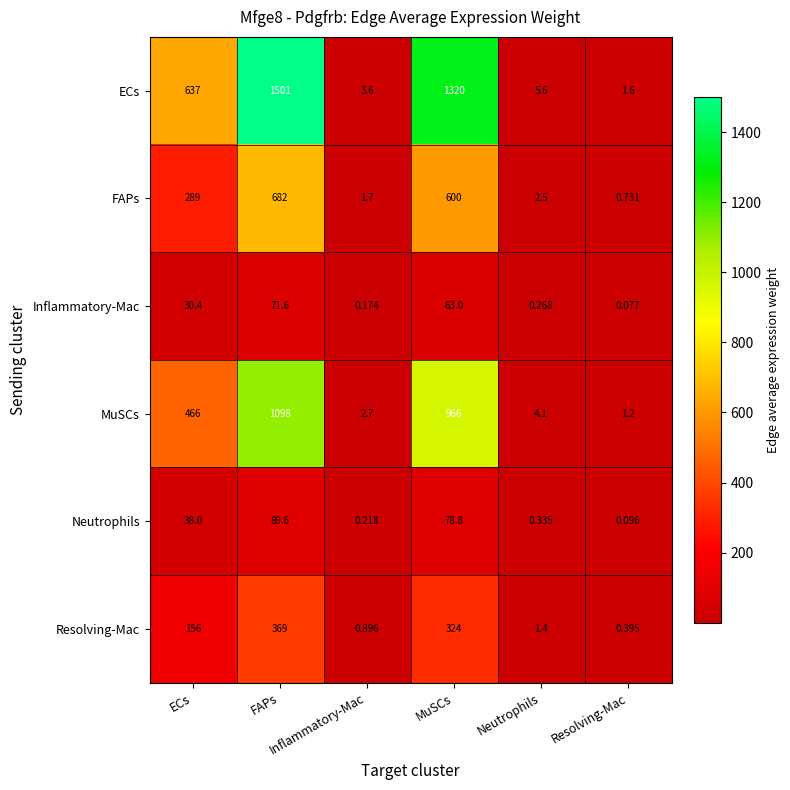

What is the spread (max minus min) of values at MuSCs?

1257.0